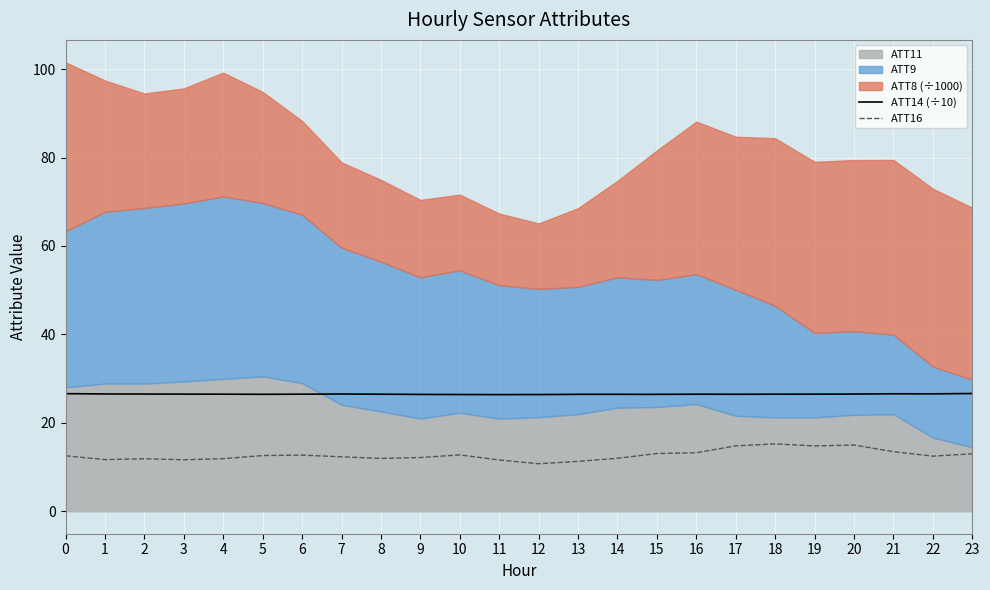

The ATT14 (÷10) series shows 26.6 at 21. True or false?

True